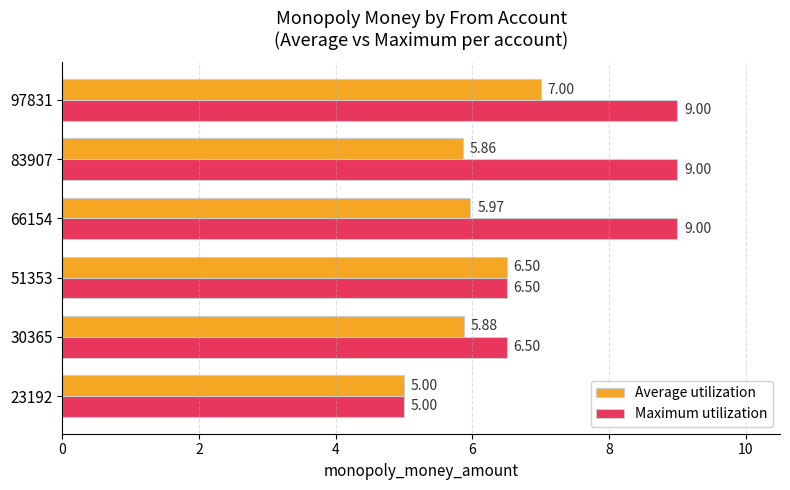

What is the spread (max minus min) of values at 66154?

3.0